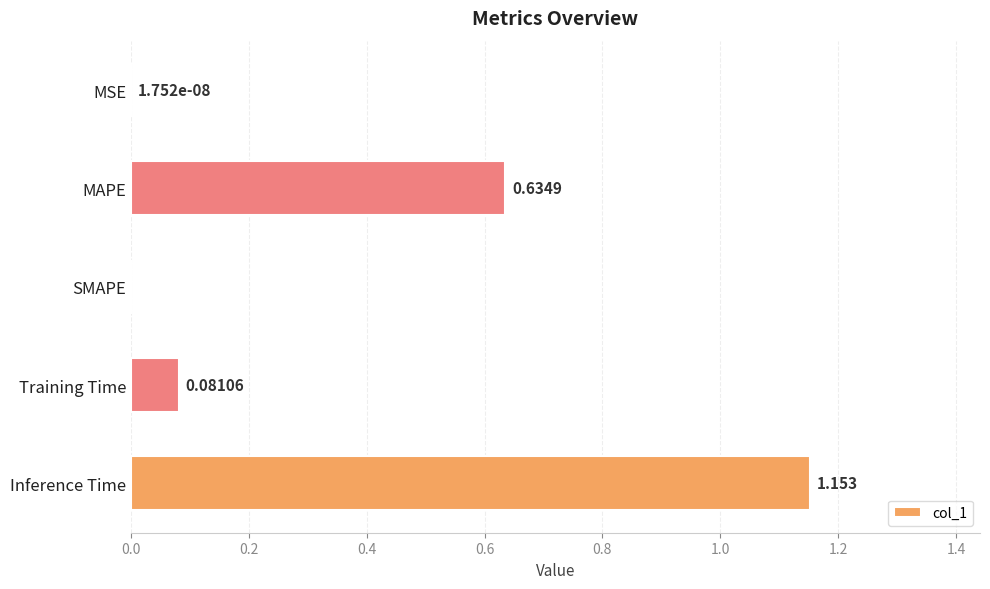

Between Inference Time and Training Time, which is larger?

Inference Time